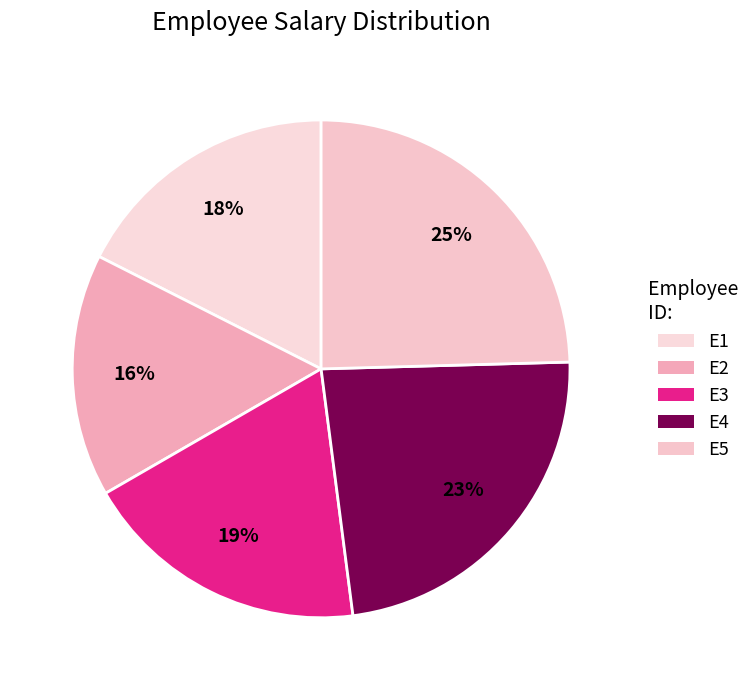

What is the change in value from E1 to E5?

+12000